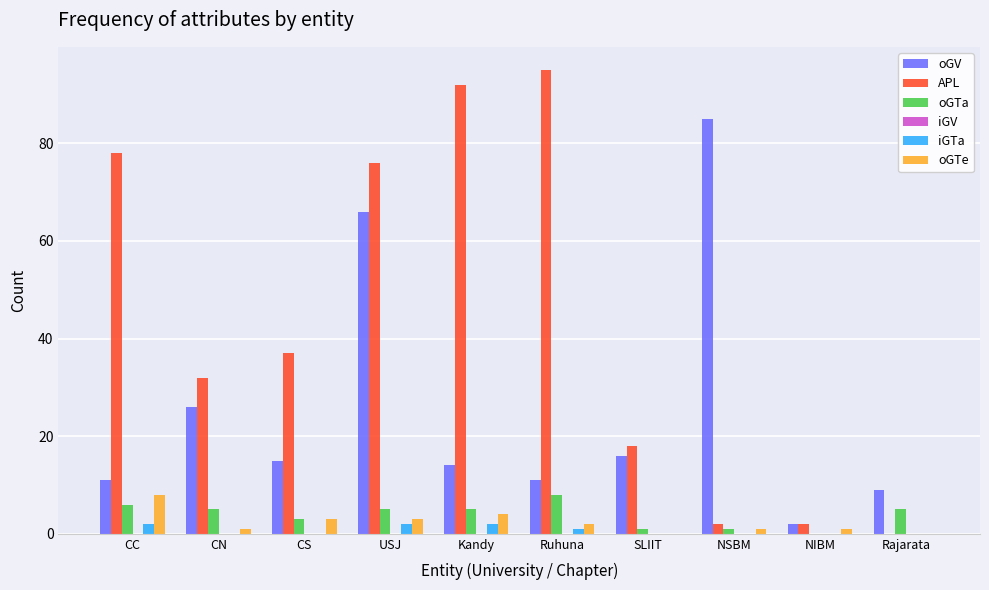

Count the number of categories in the chart.

10